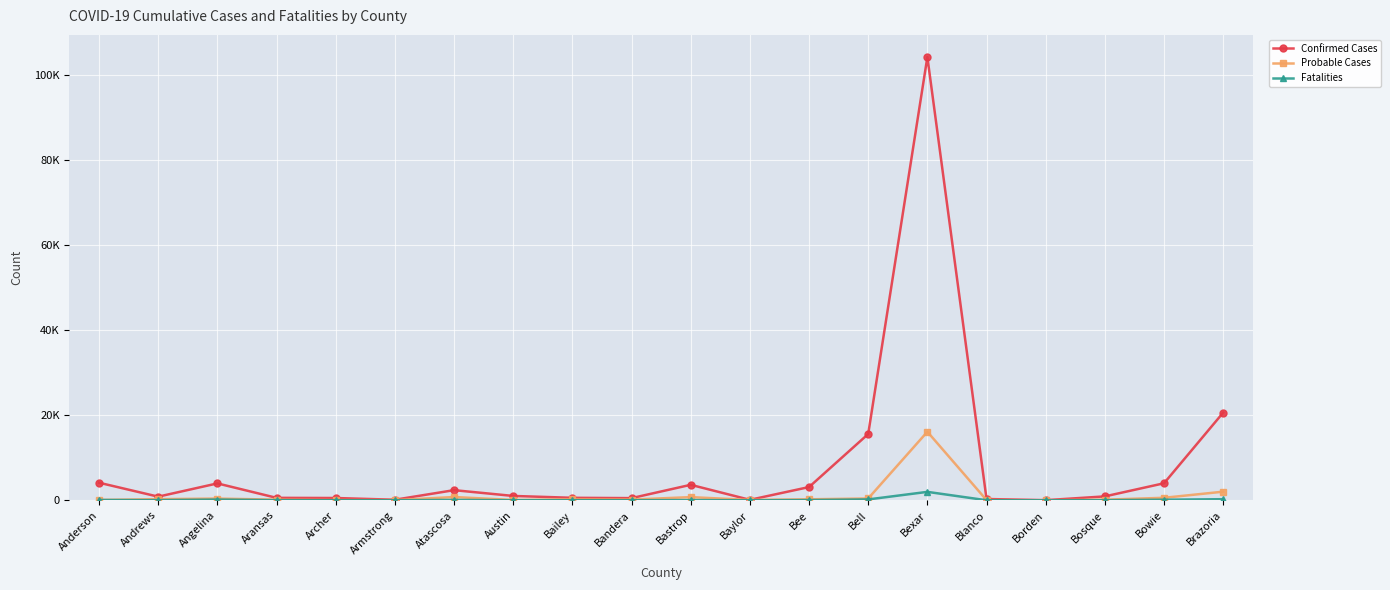

What is the value of the Probable Cases point at the 20th from the left?

2024